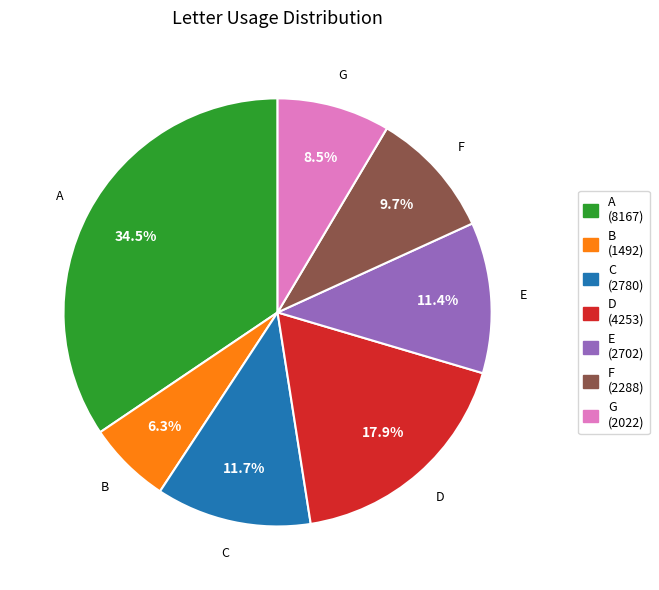

To the nearest percent, what is the average slice percentage?

14%